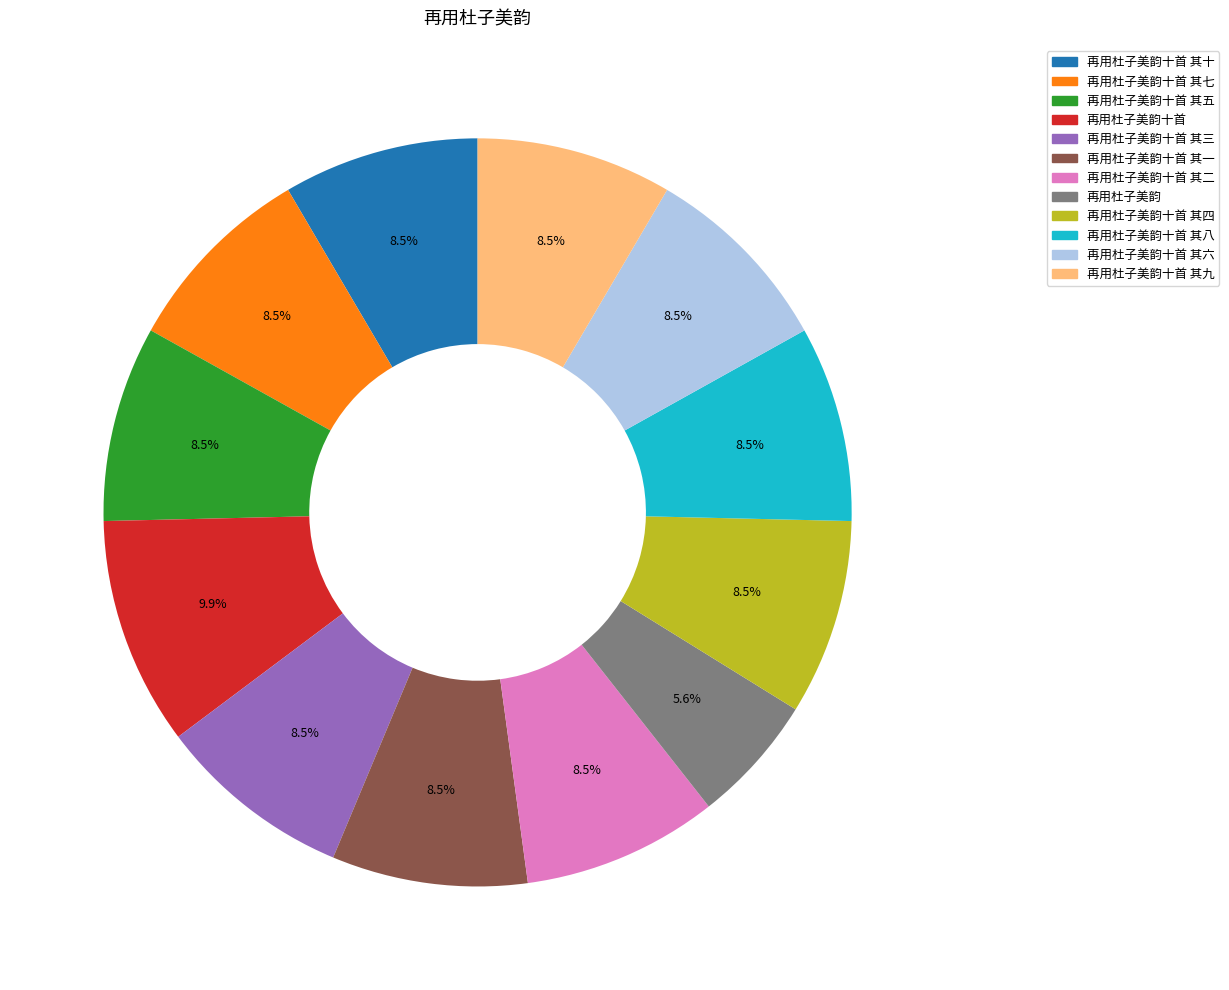

What is the ratio of the value at 再用杜子美韵十首 其四 to the value at 再用杜子美韵?

1.5